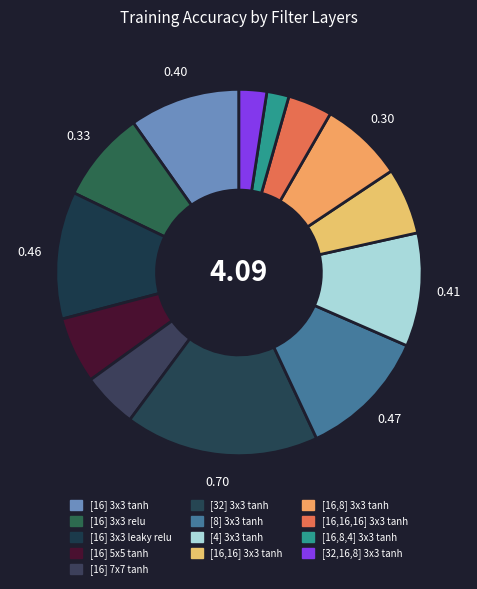

Is the sum of [16,8] 3x3 tanh and [16] 7x7 tanh greater than half?

No